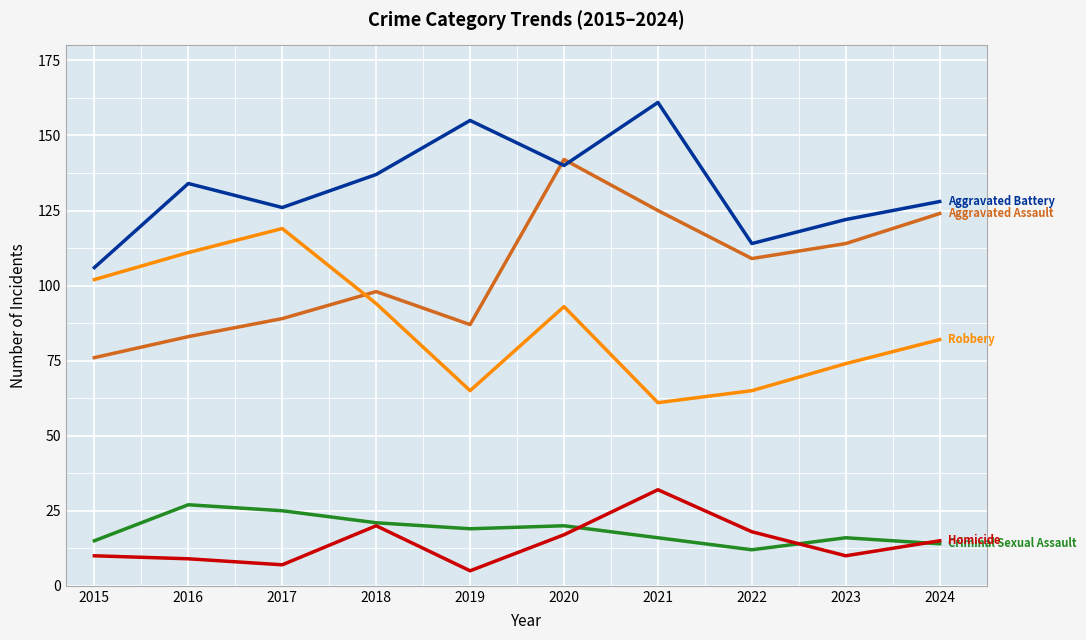

What is the difference between the highest and lowest values at 2017?

119